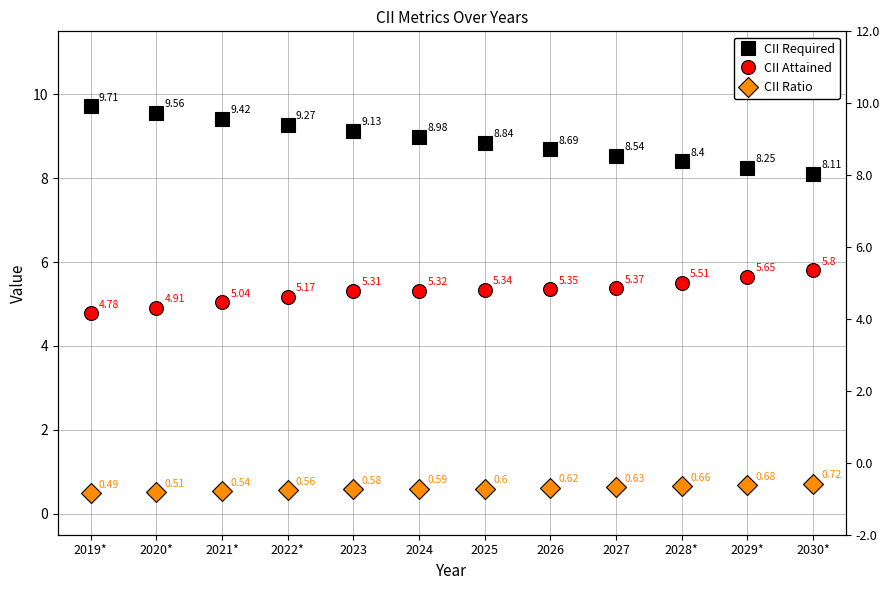

Does the chart have visible grid lines?

Yes